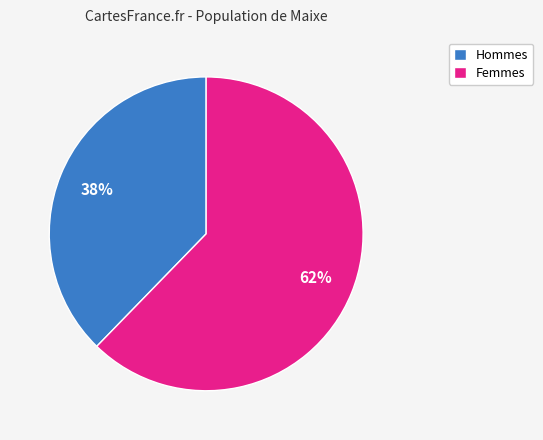

Between Femmes and Hommes, which is larger?

Femmes